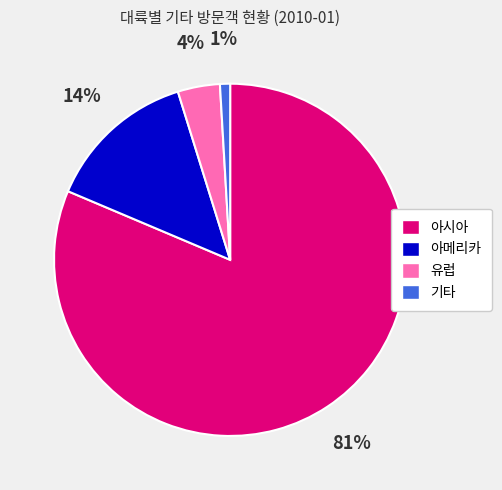

Which has a higher value, 기타 or 아메리카?

아메리카